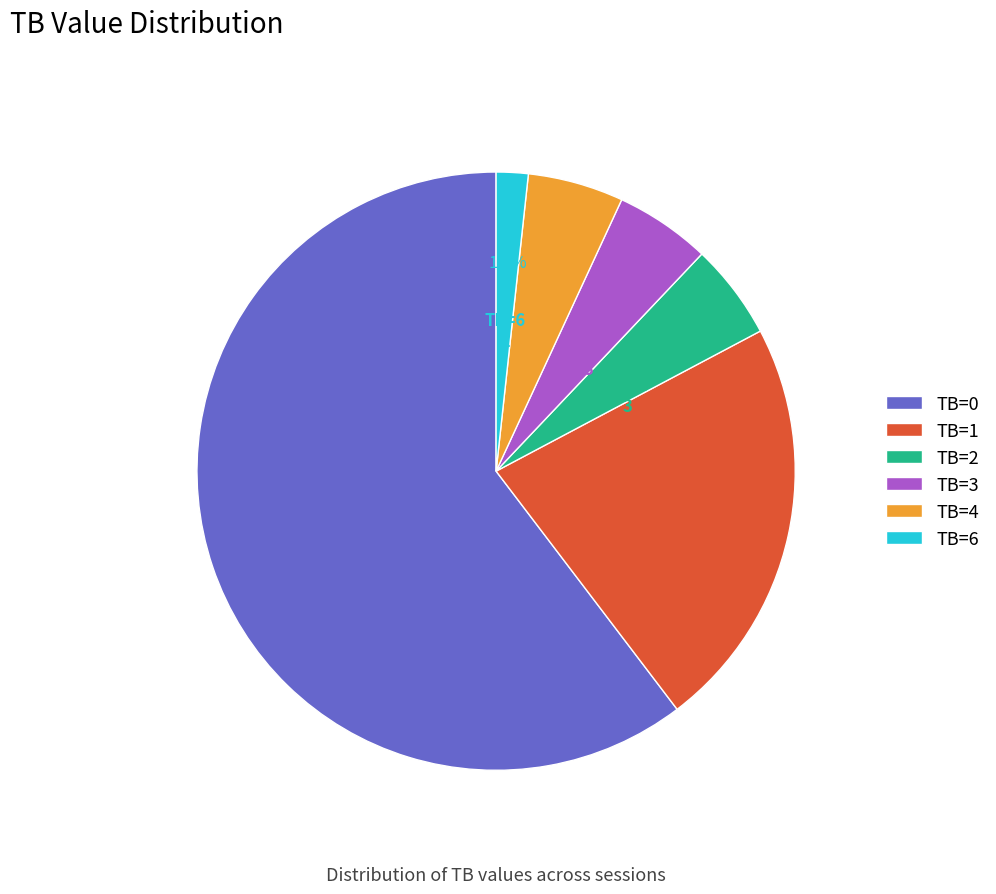

Between TB=3 and TB=1, which is larger?

TB=1